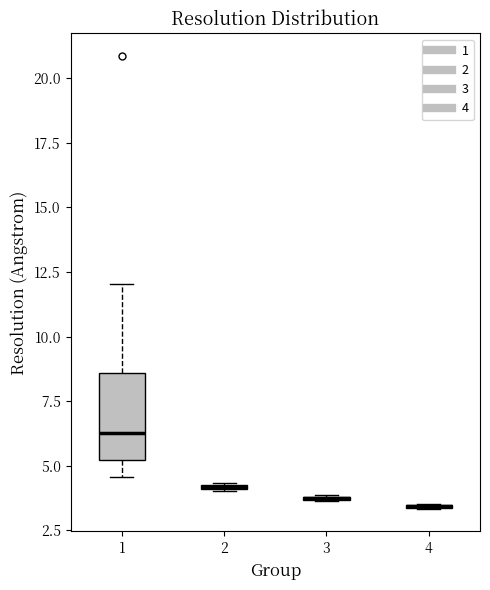

Where is the upper edge of the box at x = 3 on the y-axis? The values are not printed on the chart, so give them approximately, as read against the axis.

4.0